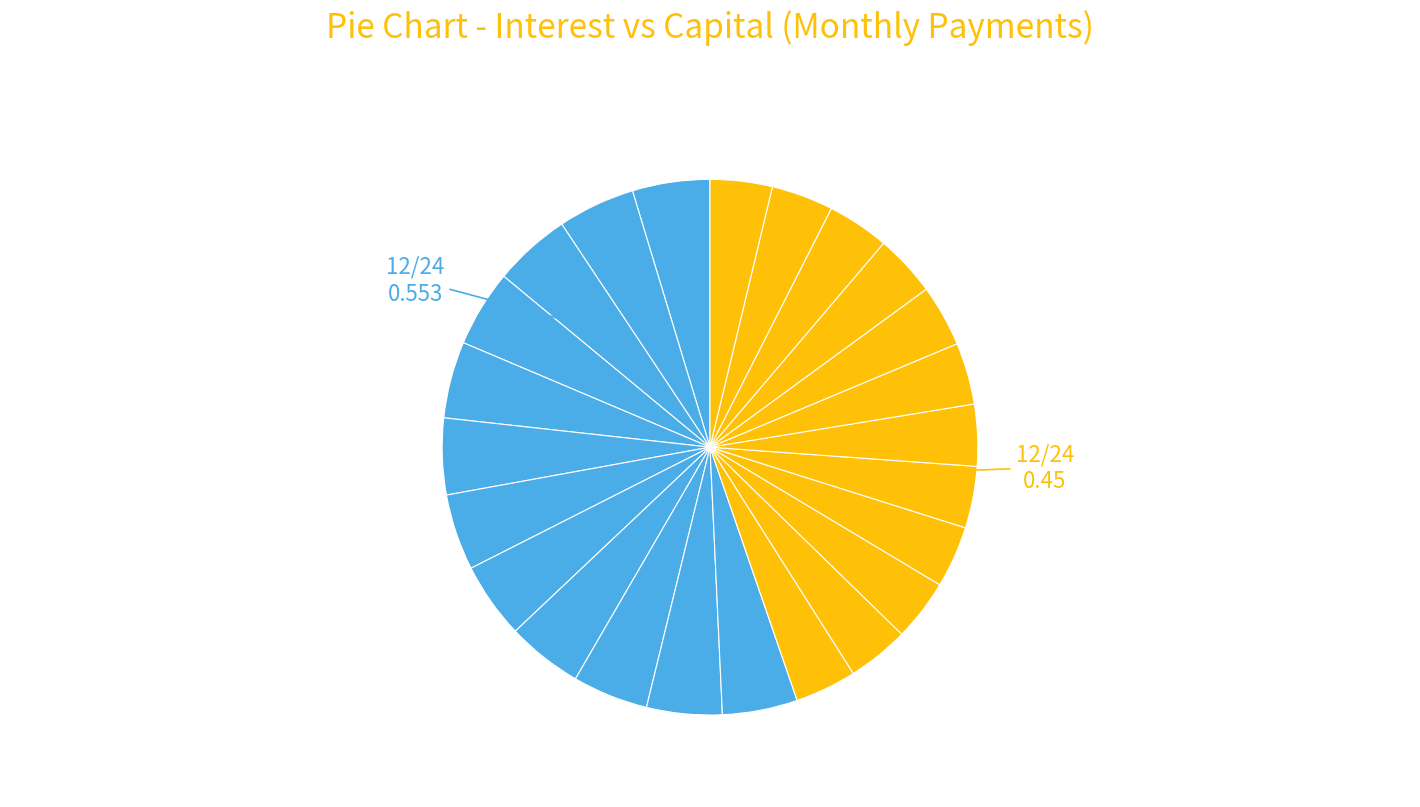

How many slices are in this pie chart?

24